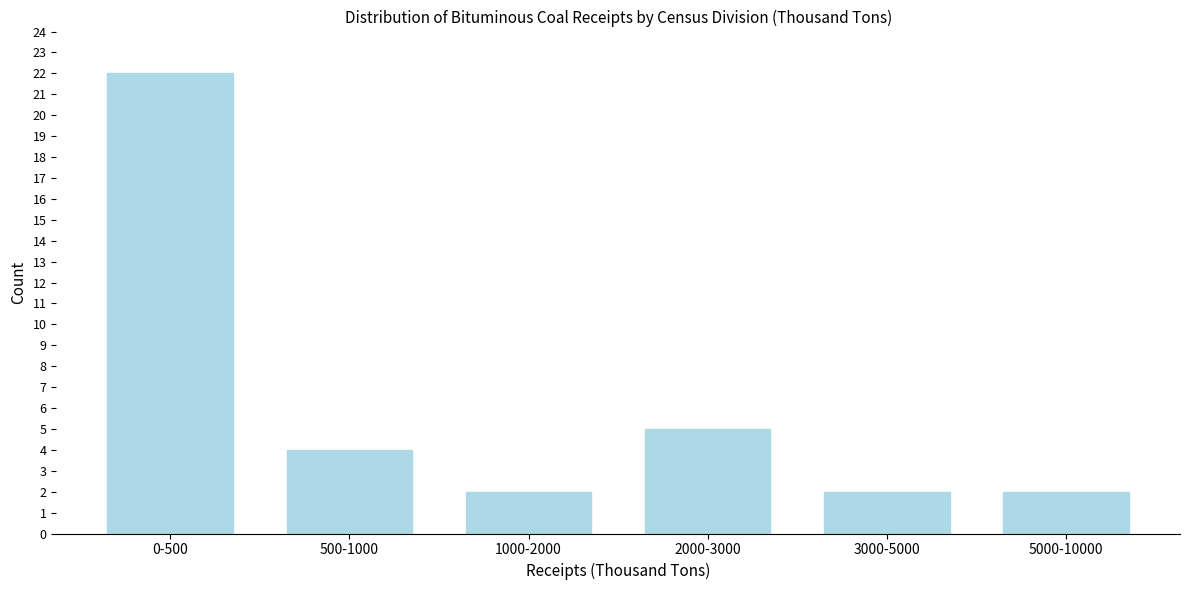

Reading left to right, transcribe all the data shown in this chart.

0-500=22	500-1000=4	1000-2000=2	2000-3000=5	3000-5000=2	5000-10000=2